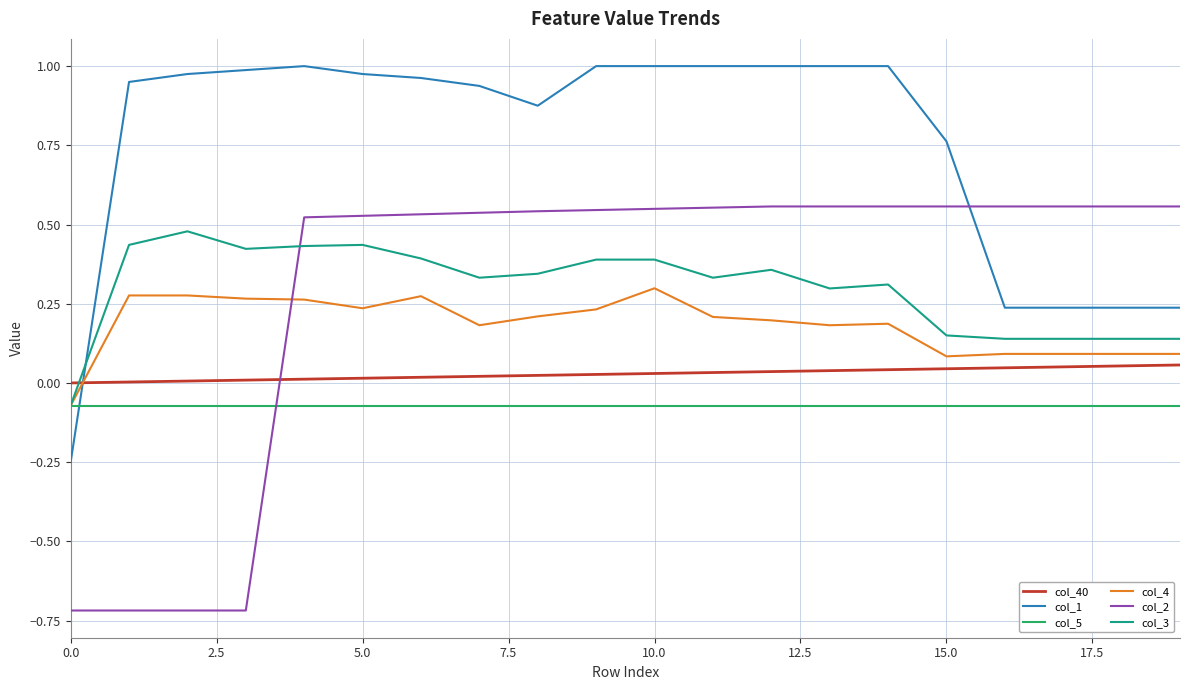

Which series has the largest range (max minus min)?

col_2